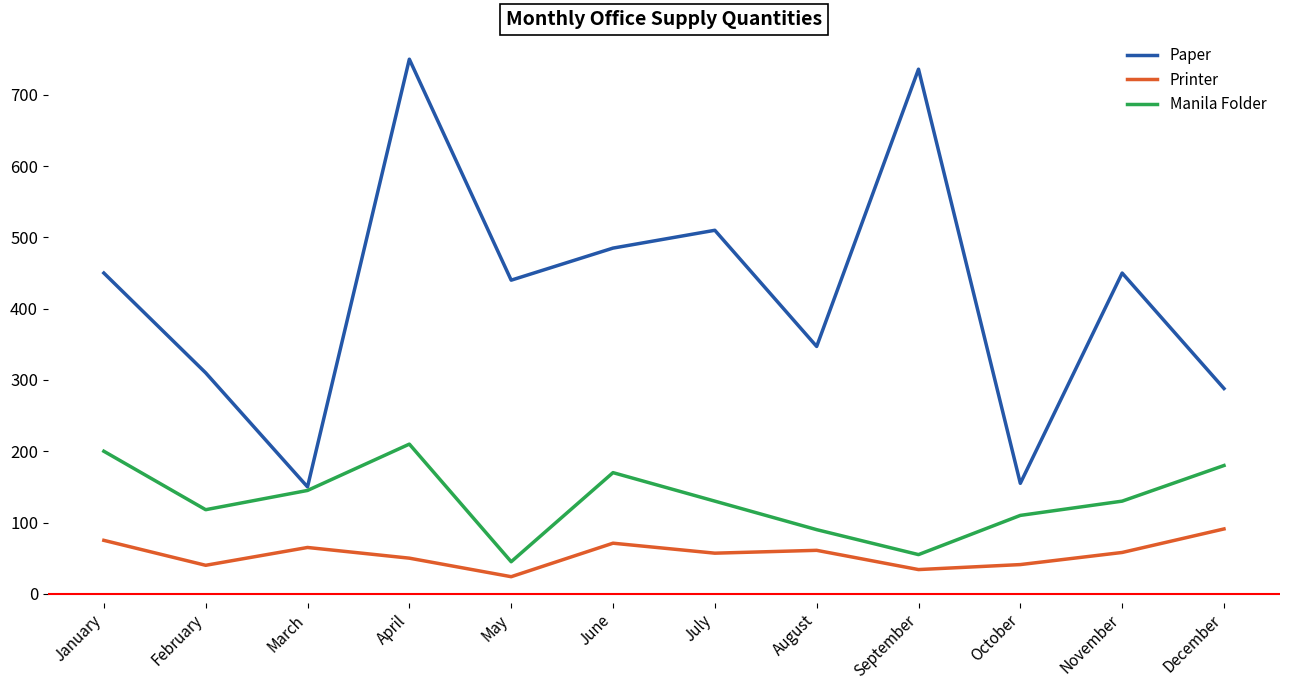

At which category does the chart reach its minimum across all series?

May